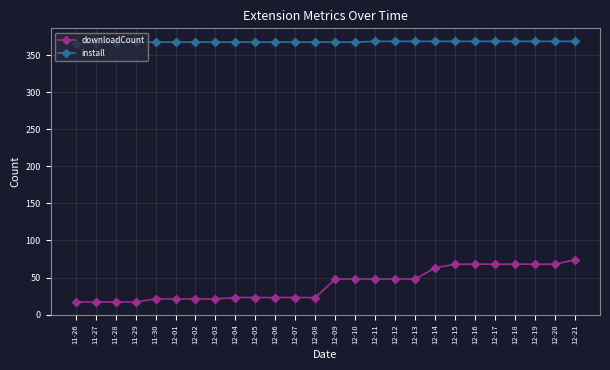

What is the sum of the install values at 12-02 and 12-18?

737